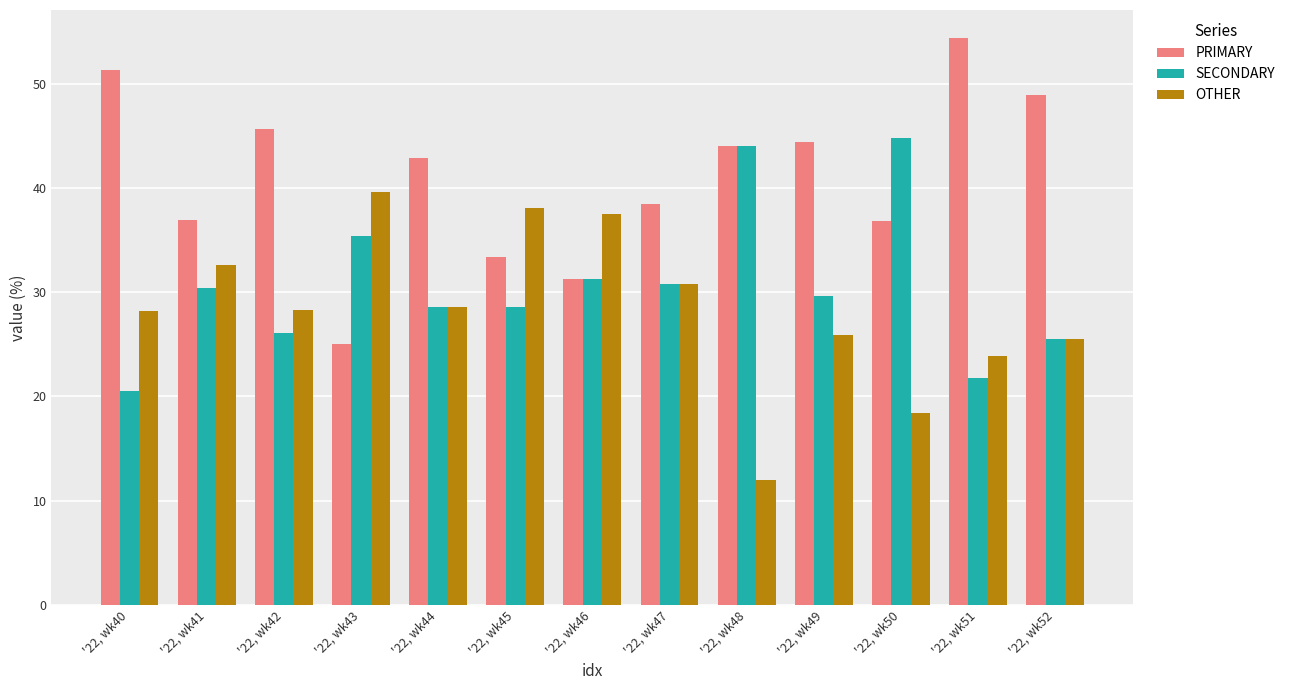

Is the value of SECONDARY at '22, wk41 greater than the value of OTHER at '22, wk43?

No